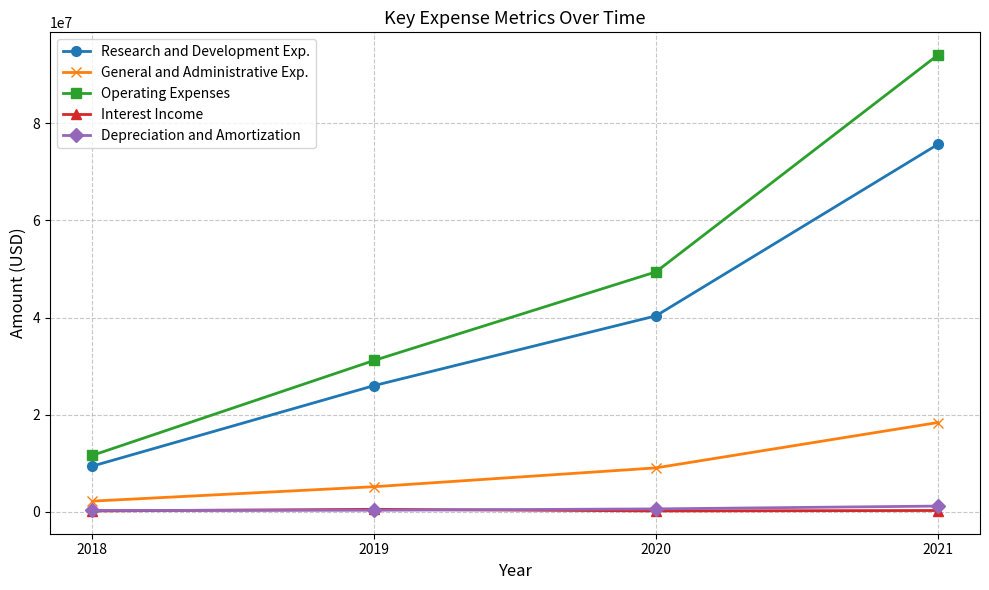

How many series are shown in this chart?

5